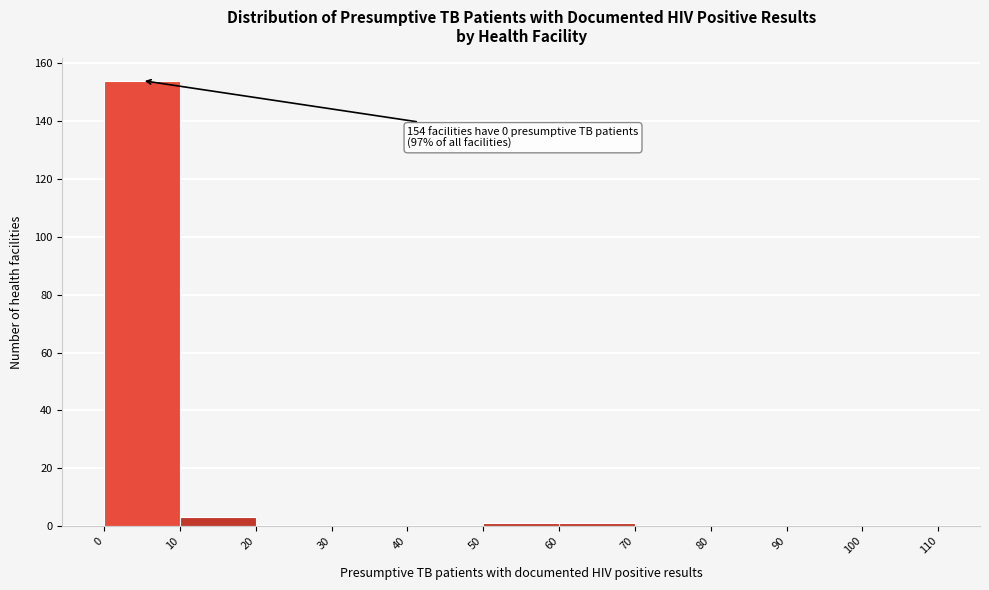

Over which range of the x-axis is the bar tallest?

0 to 10